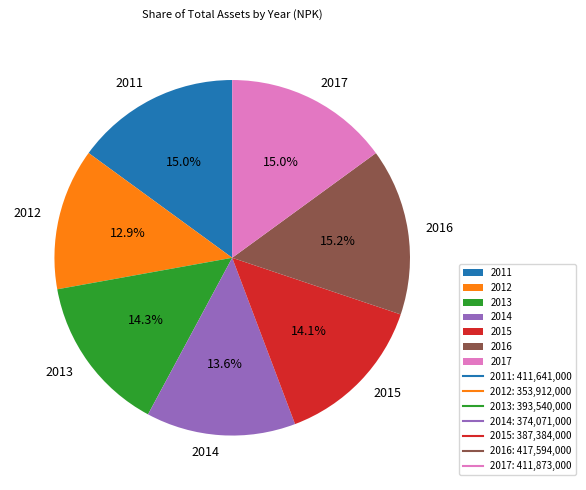

The 2013 slice represents 14% of the pie. True or false?

True